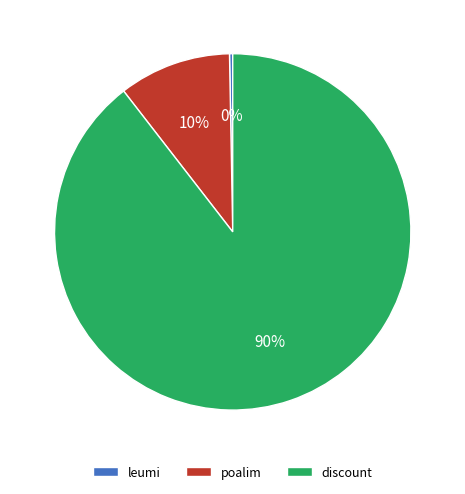

Which slice is the largest?

discount